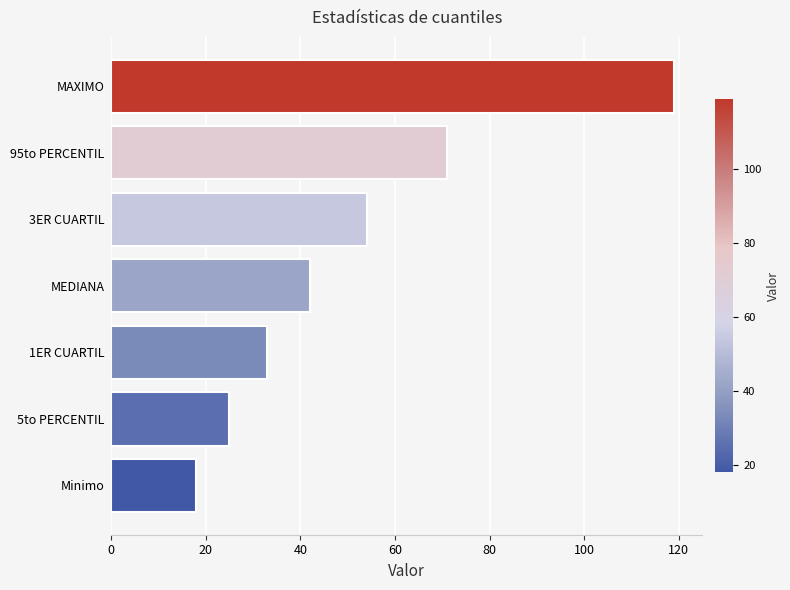

What is the average value?

52